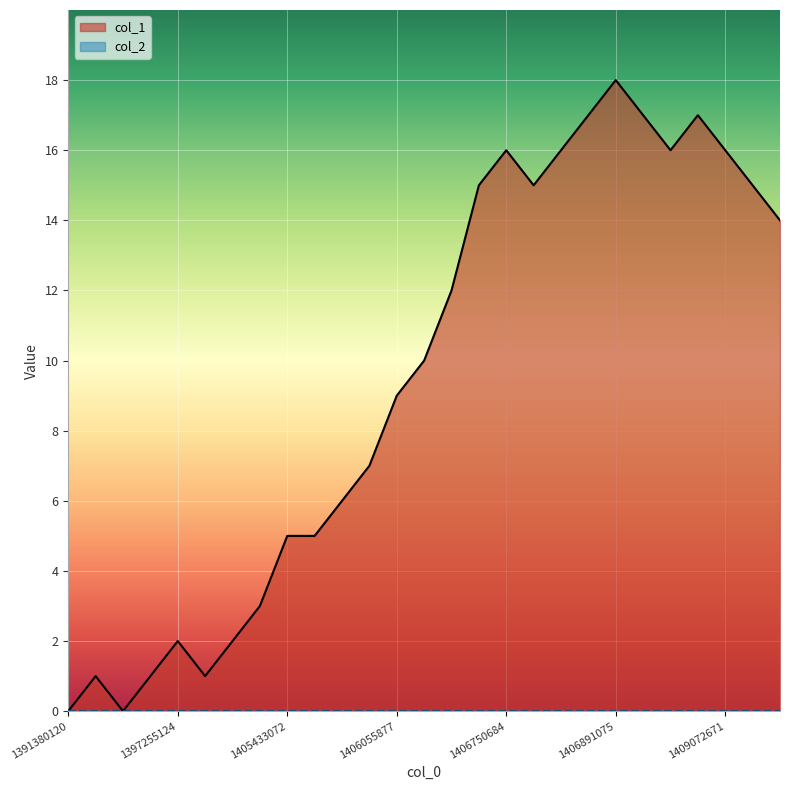

How many interior local valleys does the col_1 series have?

4